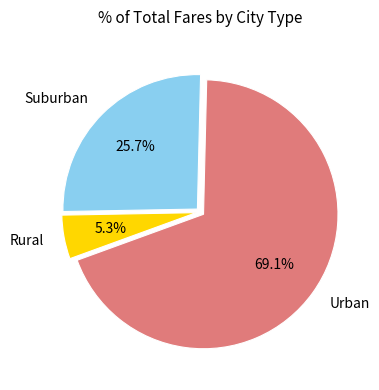

Rank the categories by value from lowest to highest.

Rural, Suburban, Urban